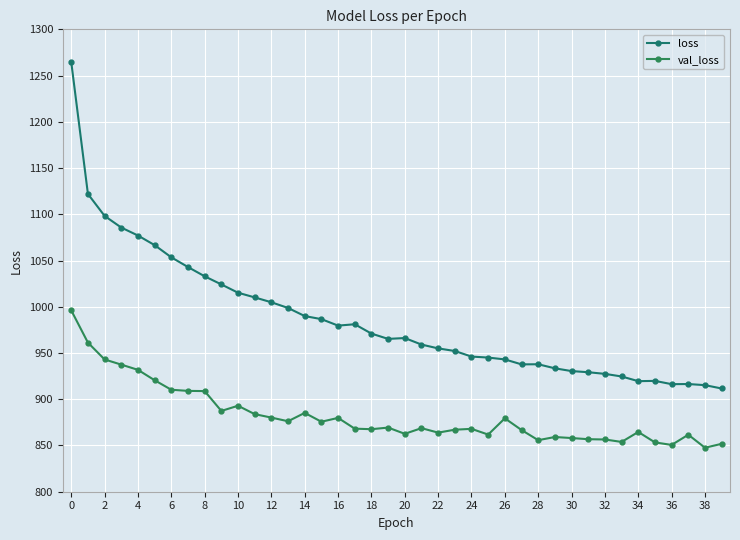

How many values in the loss series exceed 966?

20